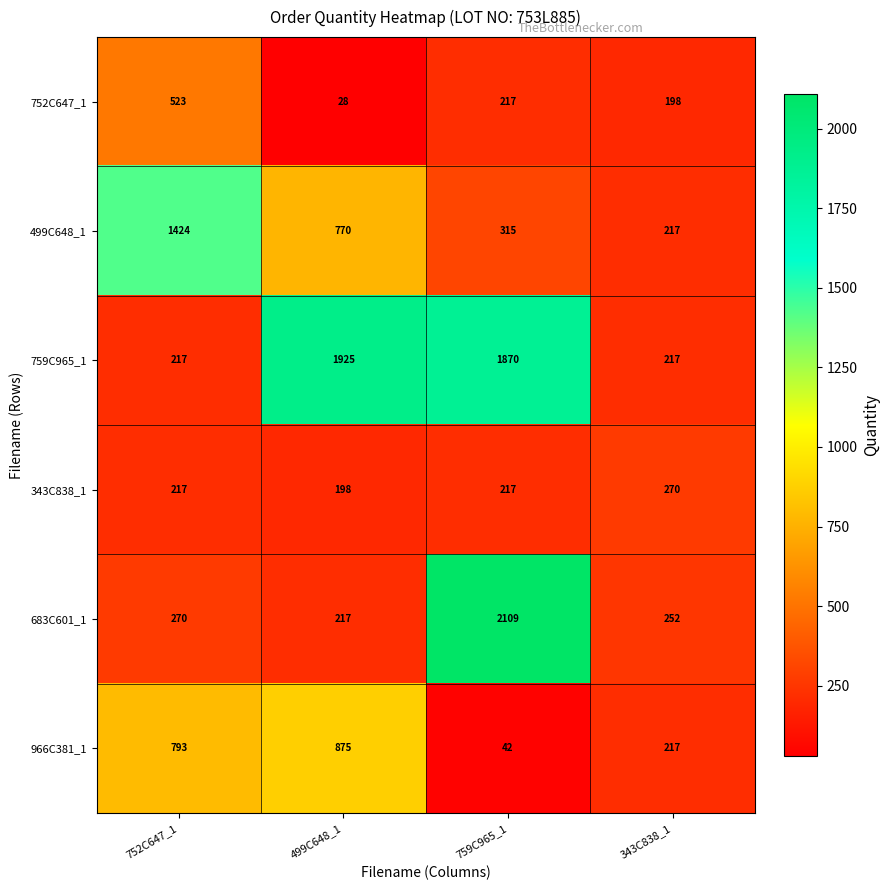

Reading right to left, transcribe all the data shown in this chart.

752C647_1: 198	217	28	523
499C648_1: 217	315	770	1424
759C965_1: 217	1870	1925	217
343C838_1: 270	217	198	217
683C601_1: 252	2109	217	270
966C381_1: 217	42	875	793